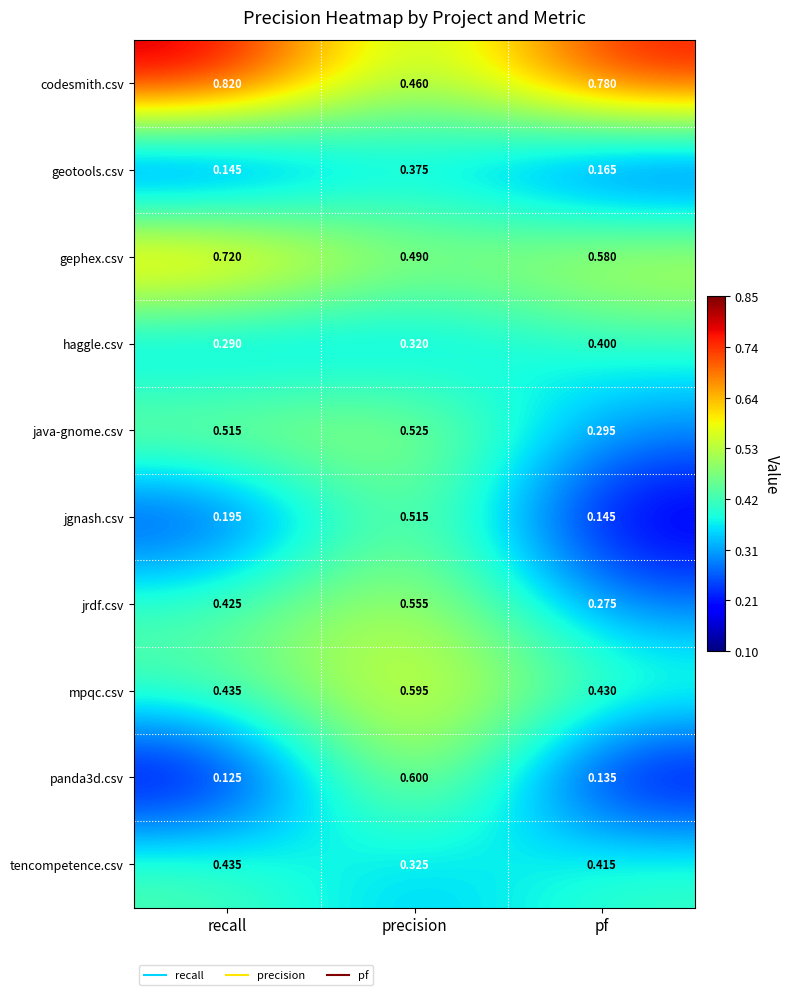

Which series has the largest total across all categories?

codesmith.csv